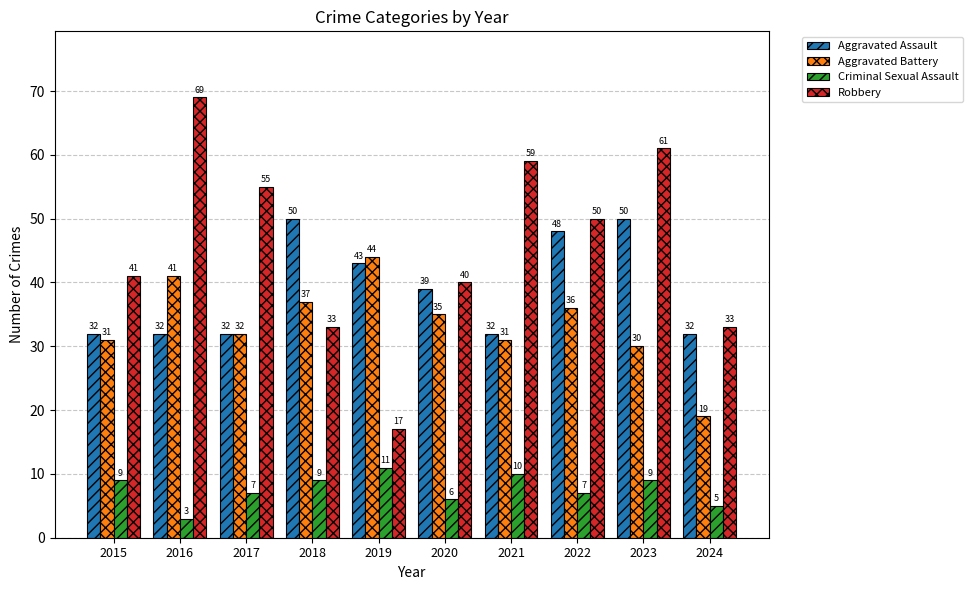

Reading right to left, extract all data points from this chart.

Aggravated Assault: 2024=32	2023=50	2022=48	2021=32	2020=39	2019=43	2018=50	2017=32	2016=32	2015=32
Aggravated Battery: 2024=19	2023=30	2022=36	2021=31	2020=35	2019=44	2018=37	2017=32	2016=41	2015=31
Criminal Sexual Assault: 2024=5	2023=9	2022=7	2021=10	2020=6	2019=11	2018=9	2017=7	2016=3	2015=9
Robbery: 2024=33	2023=61	2022=50	2021=59	2020=40	2019=17	2018=33	2017=55	2016=69	2015=41